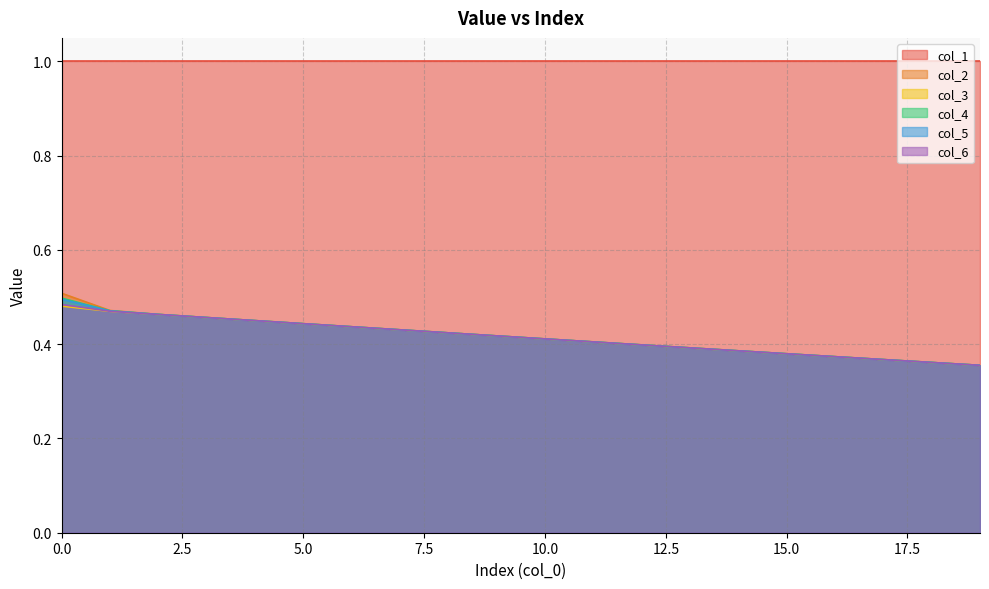

At which label is col_6 closest to 0?

19